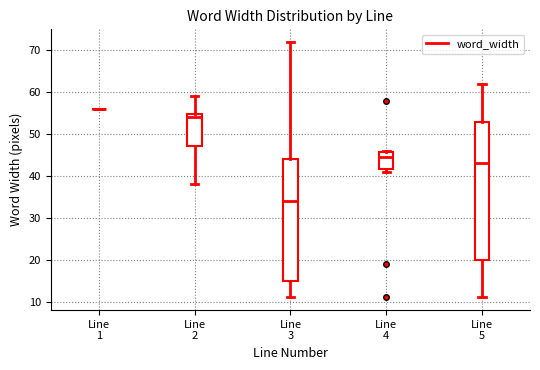

Reading left to right, read every box against the y-axis: the position of its median line, the range the box covers, and the ends of its whiskers. The values are not printed on the chart, so give them approximately, as read against the axis.

Line 1: box collapsed to a line at 56, whiskers 56 to 56
Line 2: median 54, box 47 to 55, whiskers 38 to 59
Line 3: median 34, box 15 to 44, whiskers 11 to 72
Line 4: median 45, box 42 to 46, whiskers 41 to 46
Line 5: median 43, box 20 to 53, whiskers 11 to 62